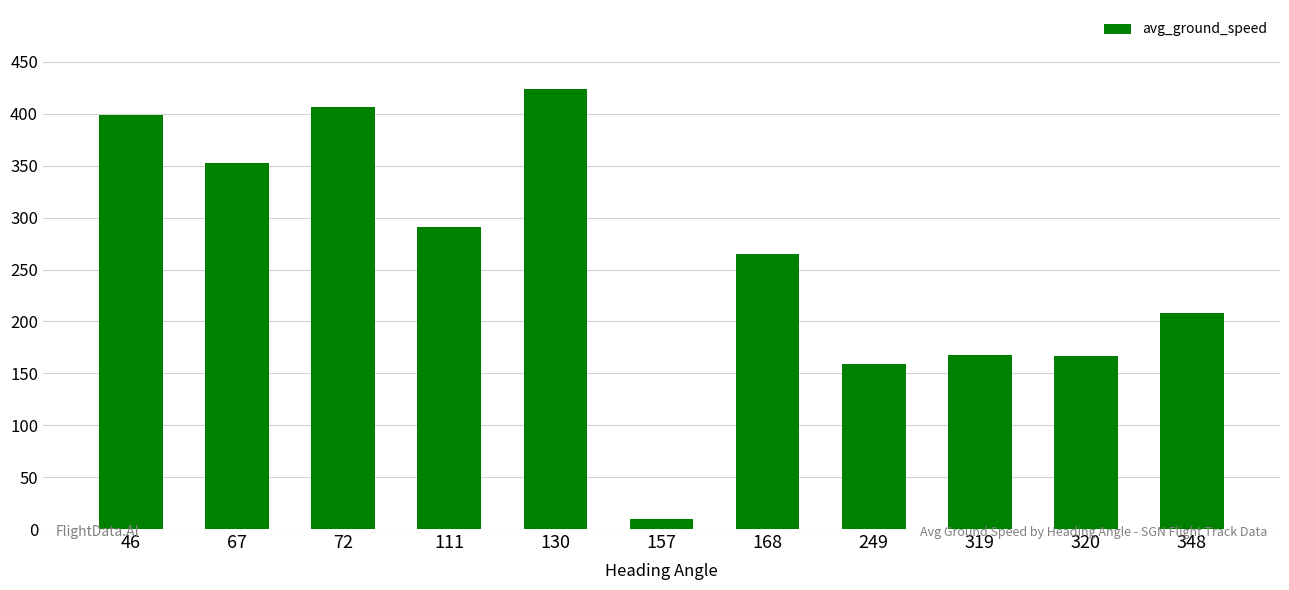

Count the number of categories in the chart.

11